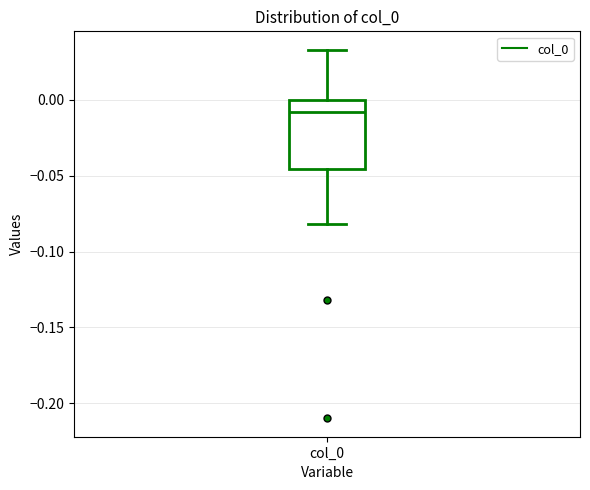

Read this box plot against the y-axis: the position of the median line, the range covered by the box, and the ends of both whiskers. The values are not printed on the chart, so give them approximately, as read against the axis.

median -0.010, box -0.045 to 0.000, whiskers -0.080 to 0.035